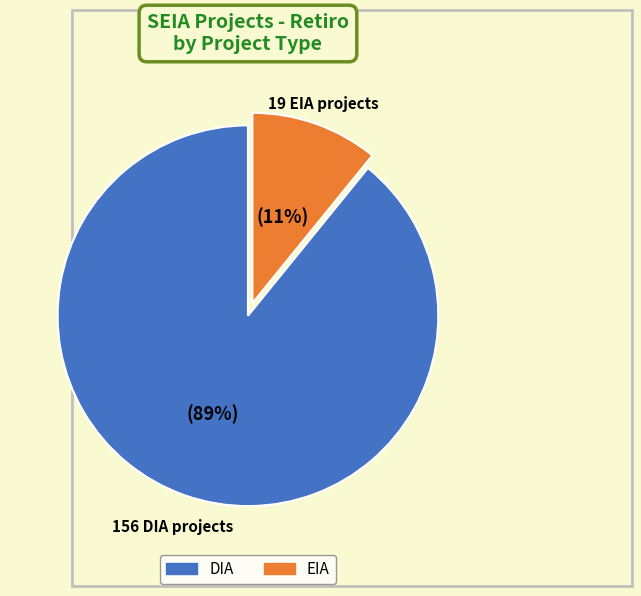

Count the number of slices in the pie.

2